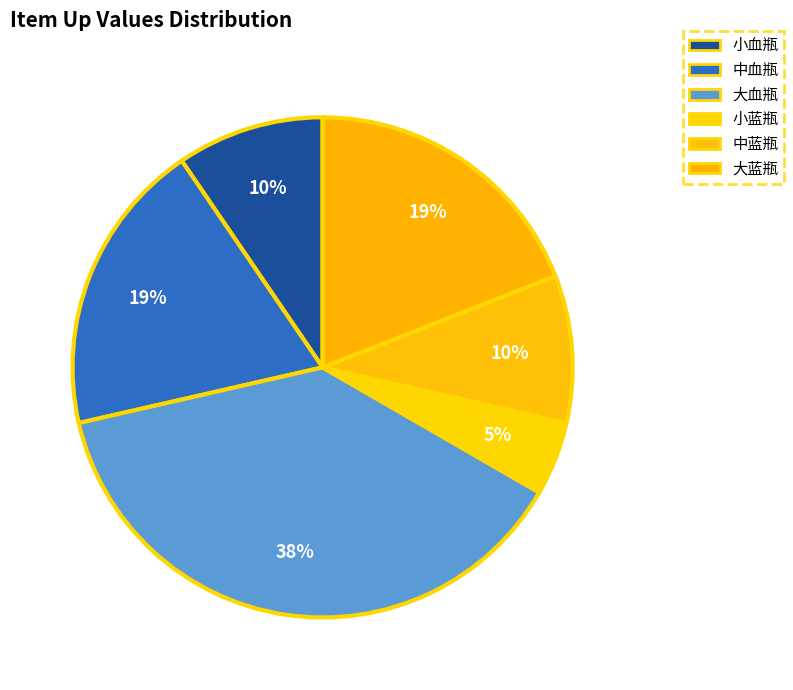

Which category has the biggest portion of the pie?

大血瓶